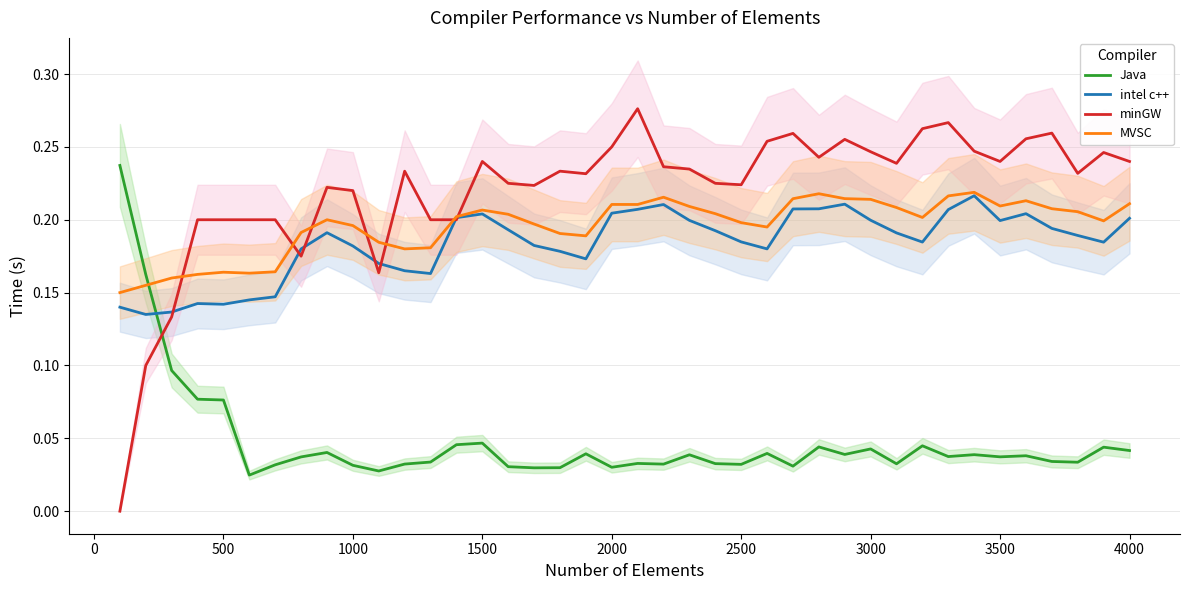

True or false: intel c++ and Java intersect in this chart.

True